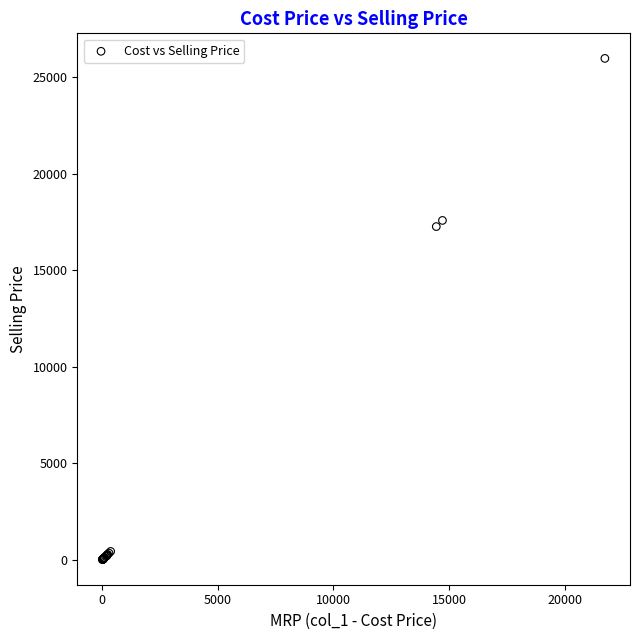

What Y value in the scatter plot is closest to 12992?

17264.1